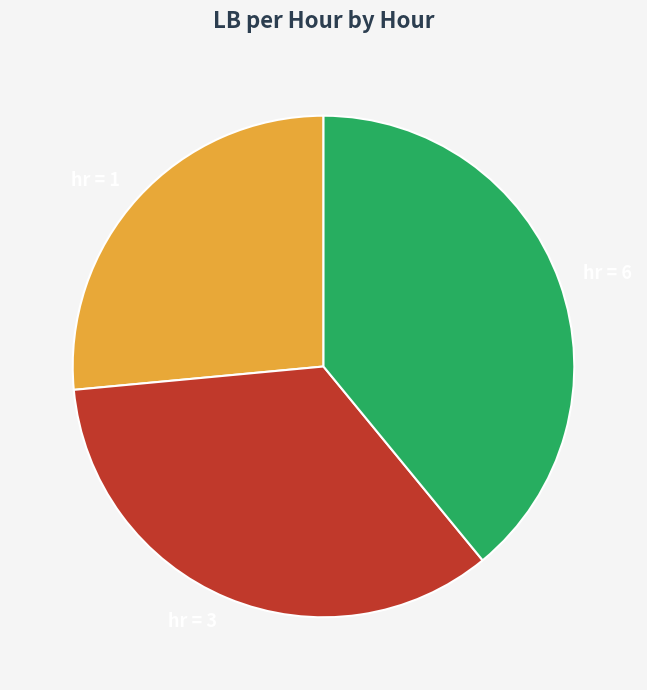

Rank the categories by value from highest to lowest.

hr = 6, hr = 3, hr = 1